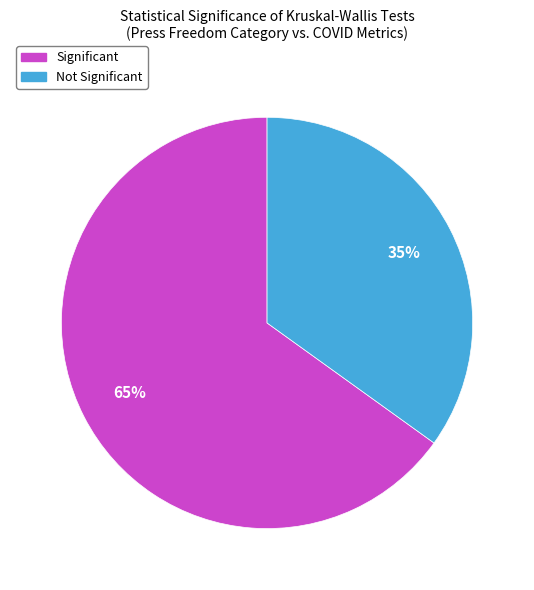

To the nearest percent, what is the average slice percentage?

50%